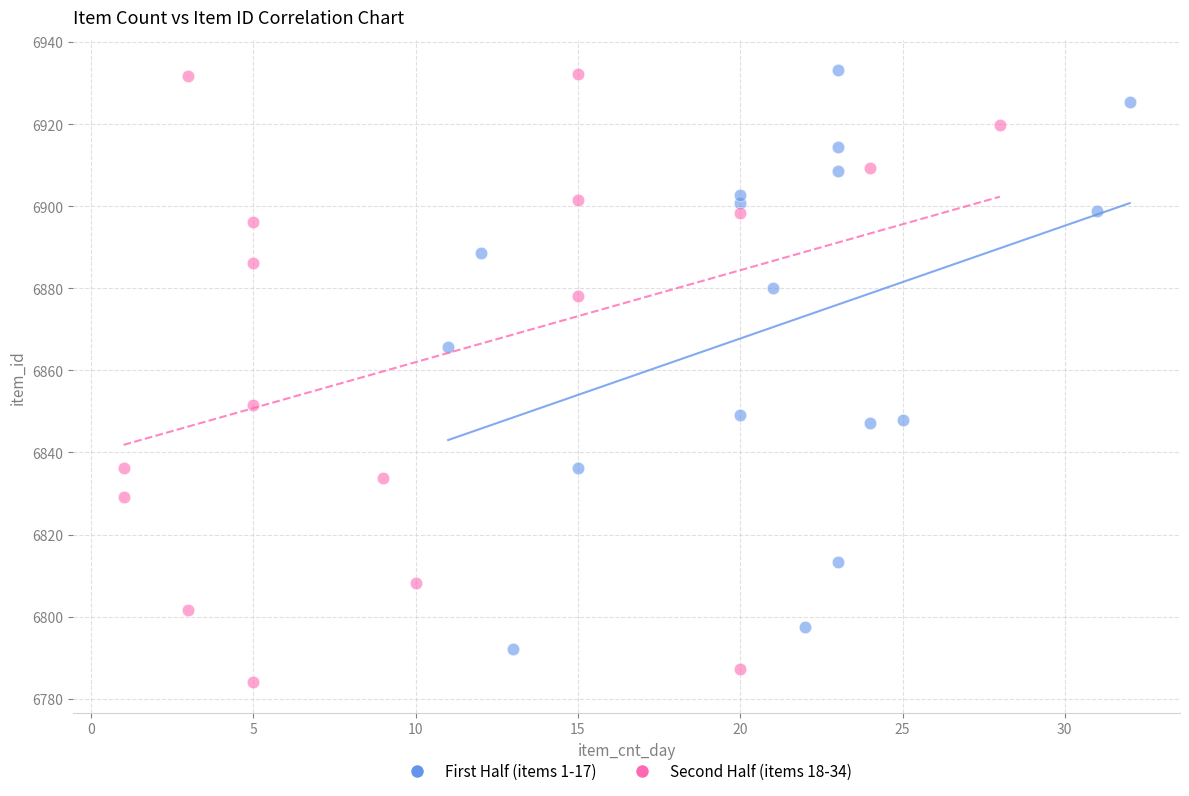

Which series has the largest Y range (max minus min)?

Second Half (items 18-34)